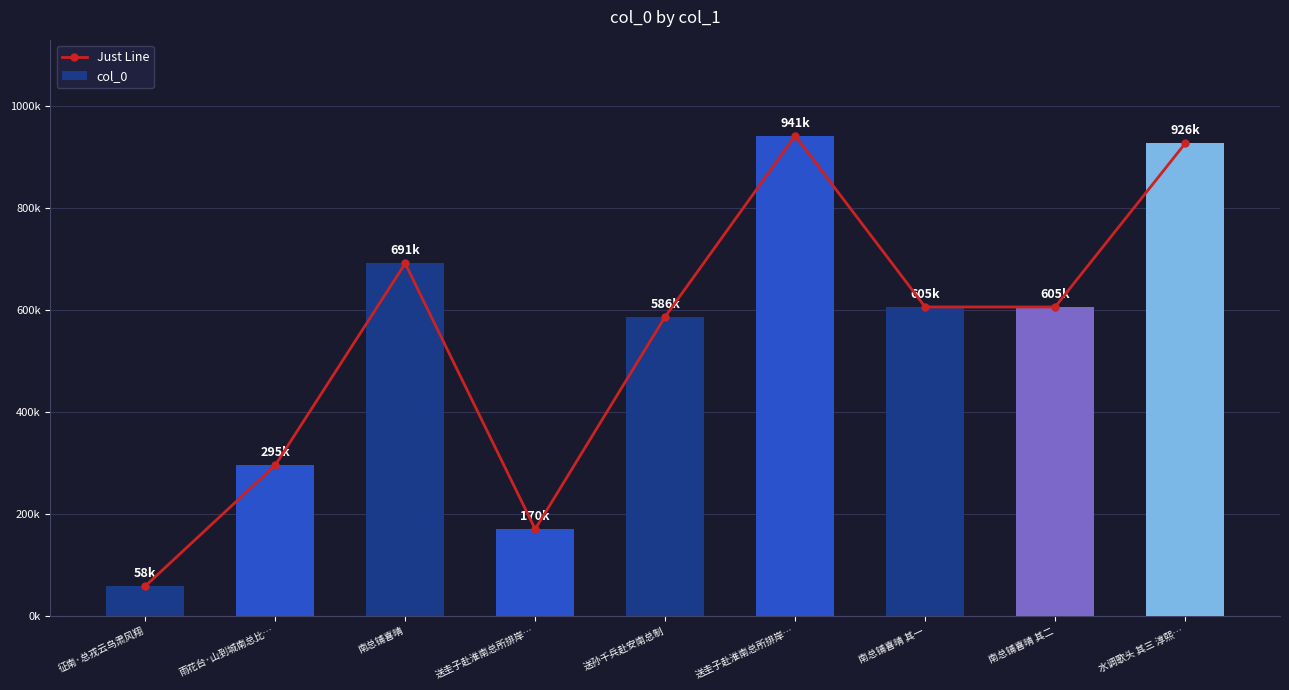

At how many categories does at least one series exceed 225371?

7